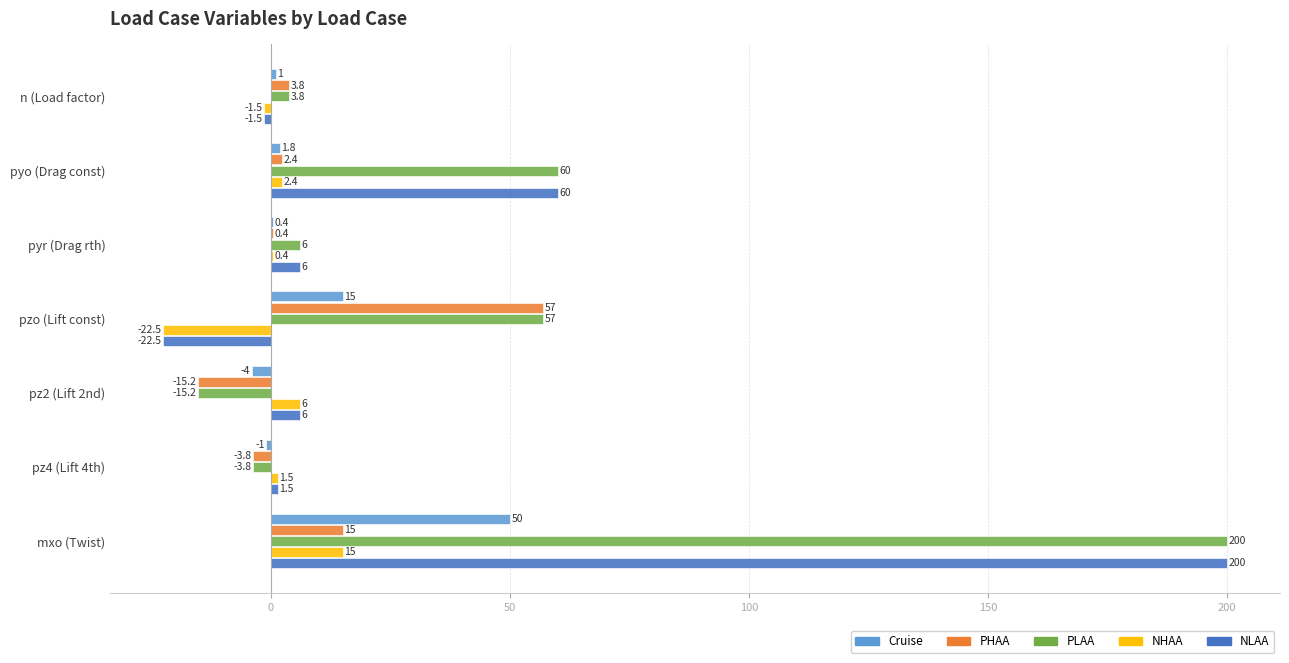

What is the sum of all NHAA values?

1.3